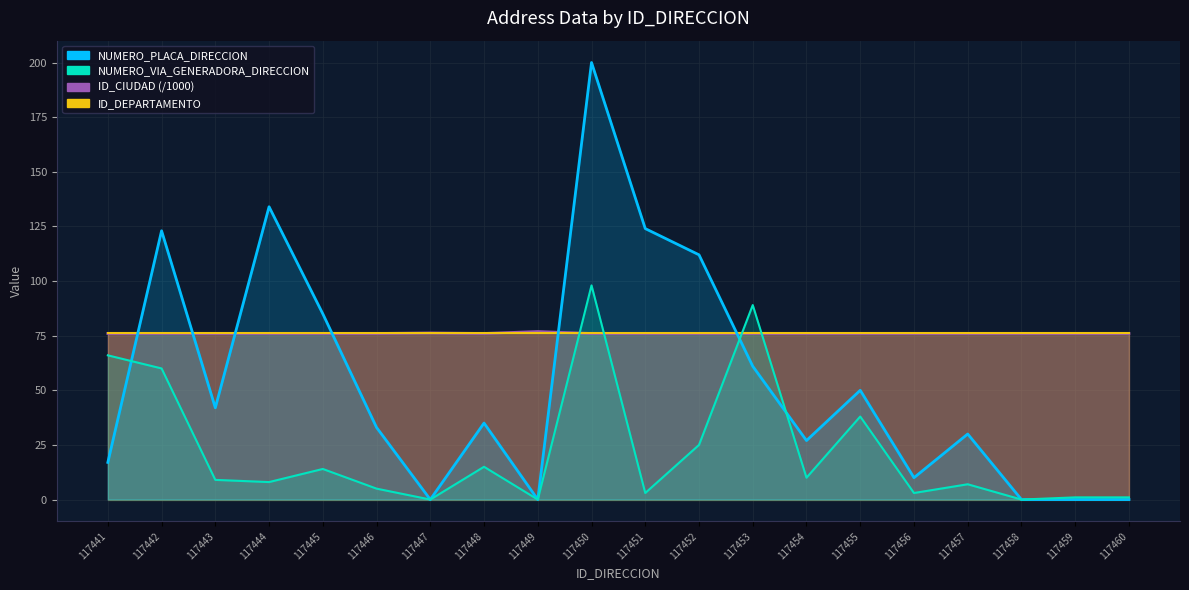

After their last crossing, which series has the higher values: NUMERO_VIA_GENERADORA_DIRECCION or ID_CIUDAD?

ID_CIUDAD